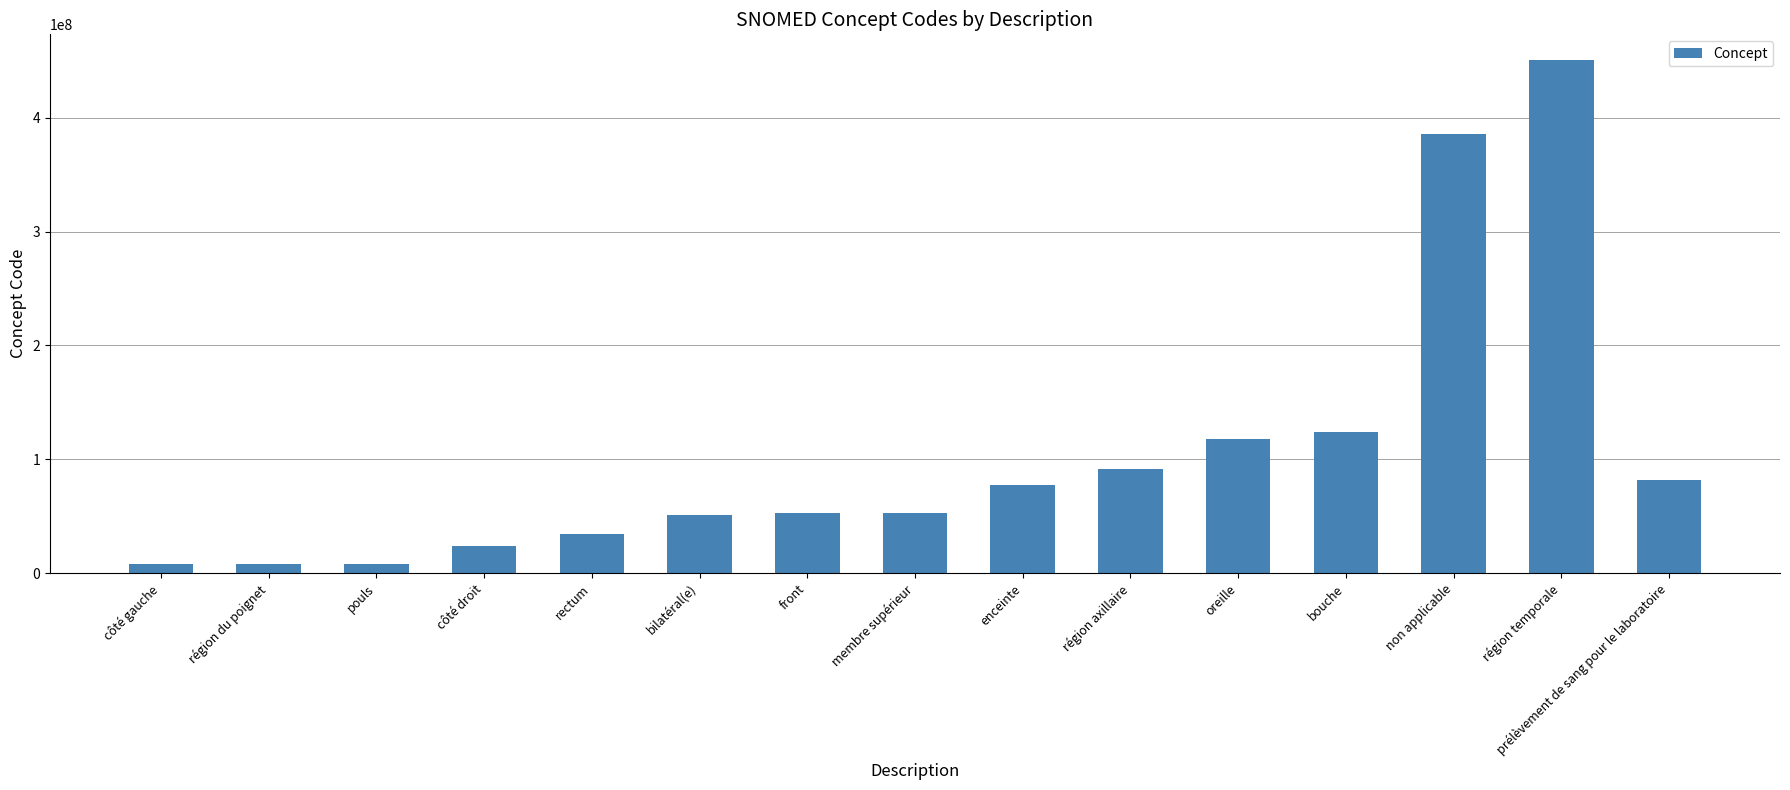

What value does the data have at front, to the nearest 100?

52795000